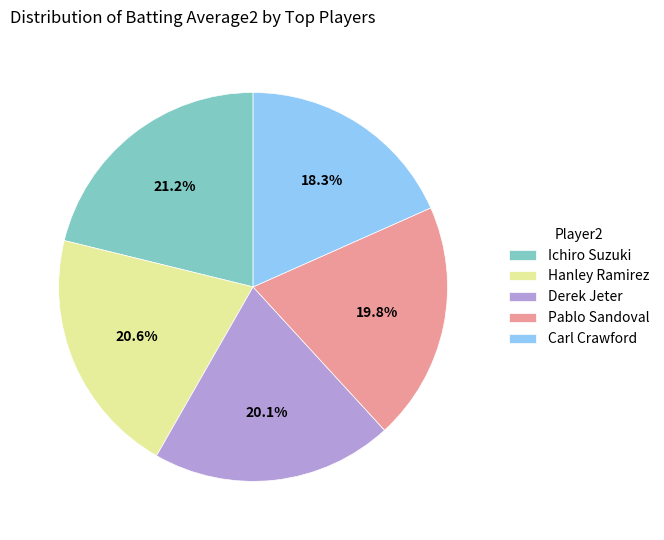

What percentage is the Derek Jeter slice, to the nearest percent?

20%